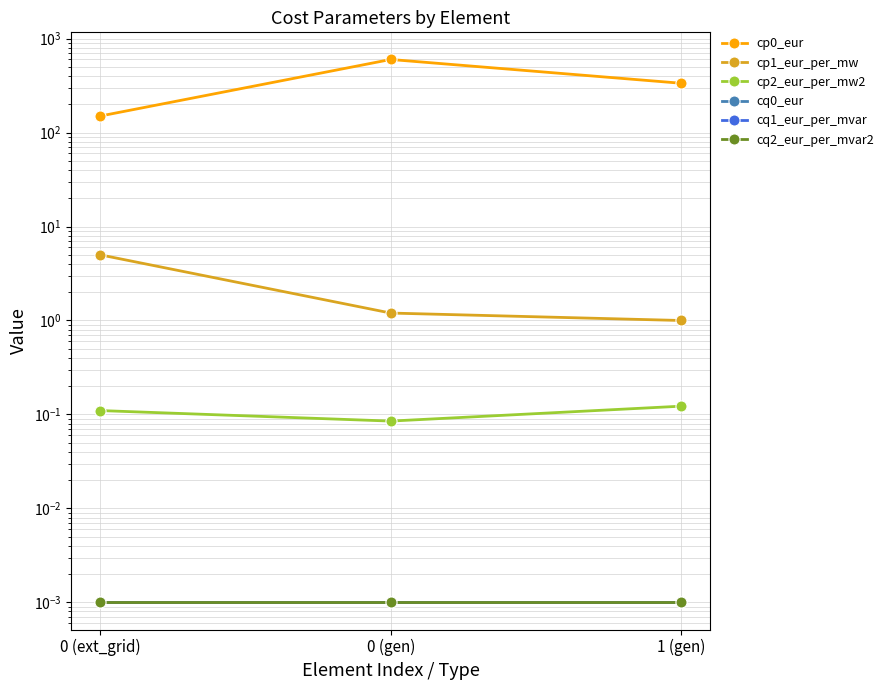

The value of cp1_eur_per_mw at 0 (gen) is 1.2. True or false?

True